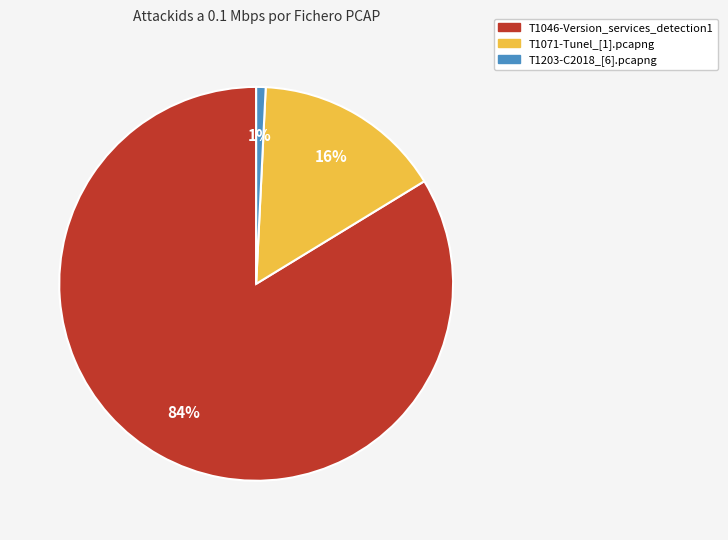

Between T1071-Tunel_[1].pcapng and T1046-Version_services_detection1, which is larger?

T1046-Version_services_detection1